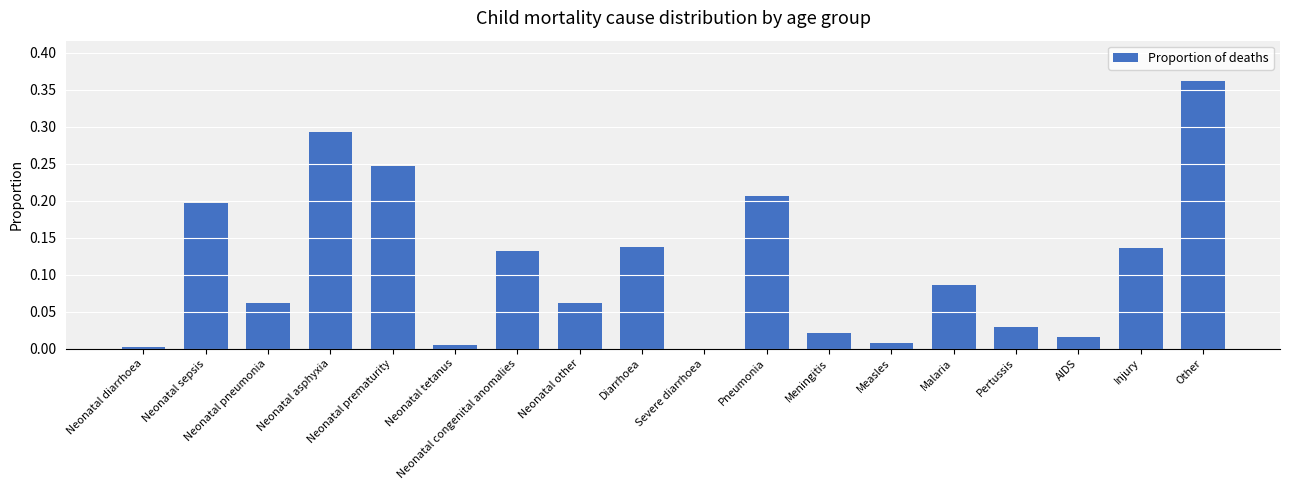

What is the sum of all values?

2.0